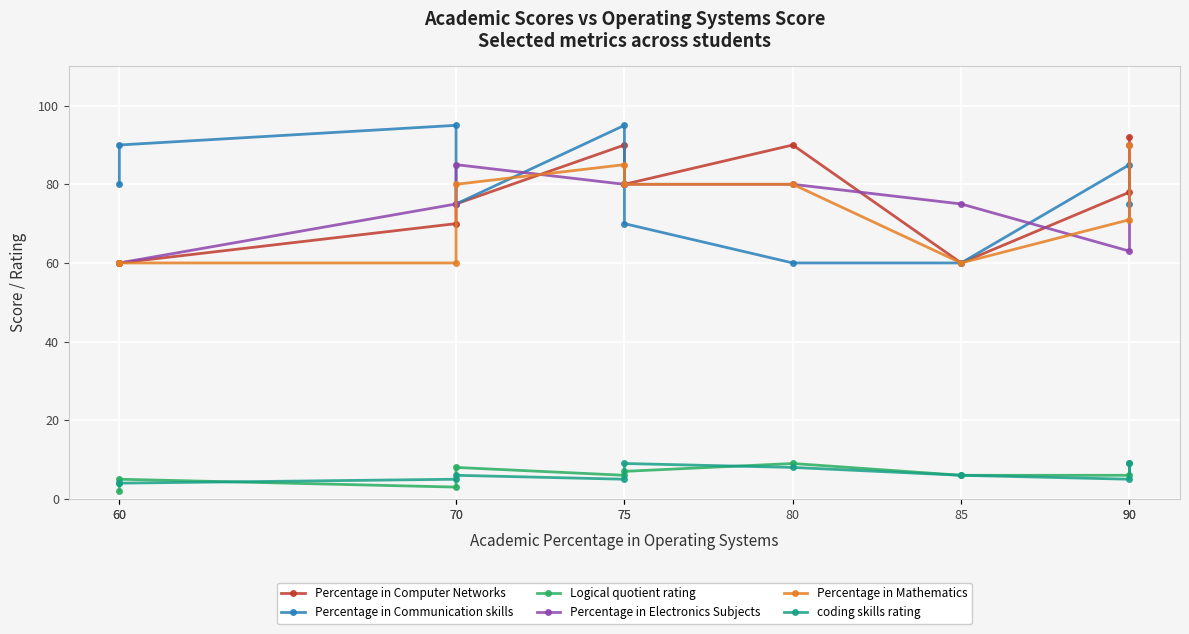

In Percentage in Computer Networks, how many points are higher than both neighbors (excluding endpoints)?

2